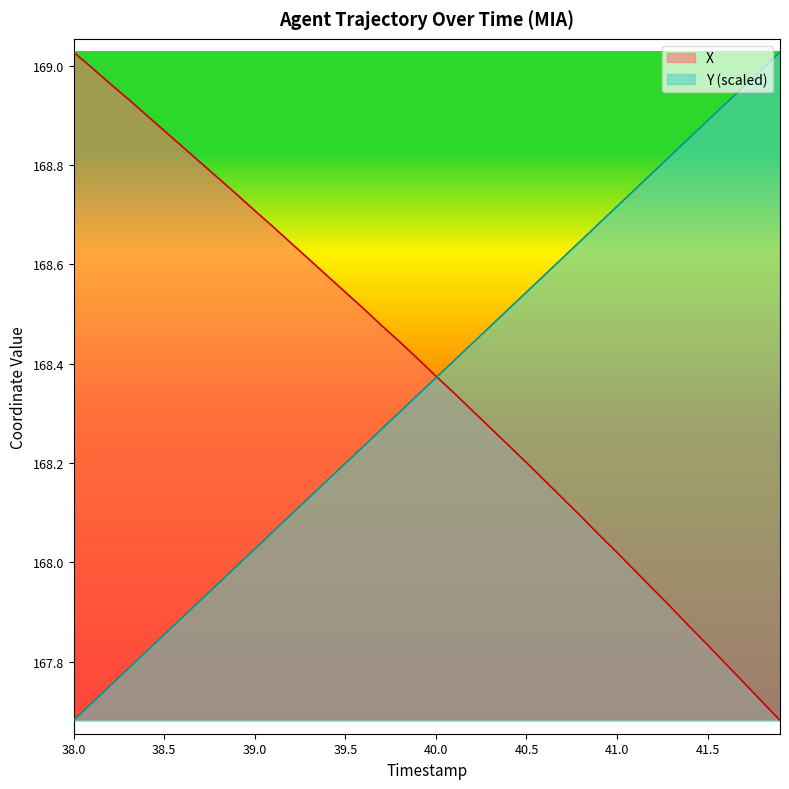

Which category has the highest value in the X series?

38.0